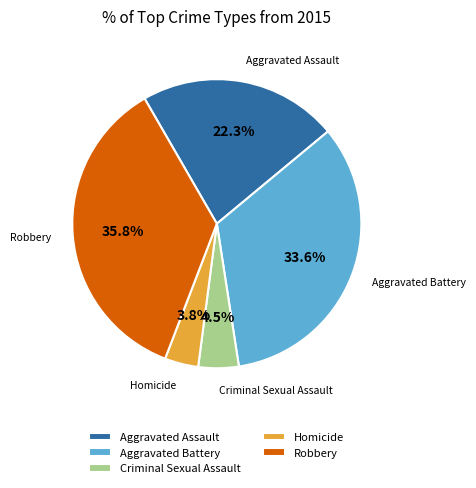

Which has a higher value, Robbery or Criminal Sexual Assault?

Robbery